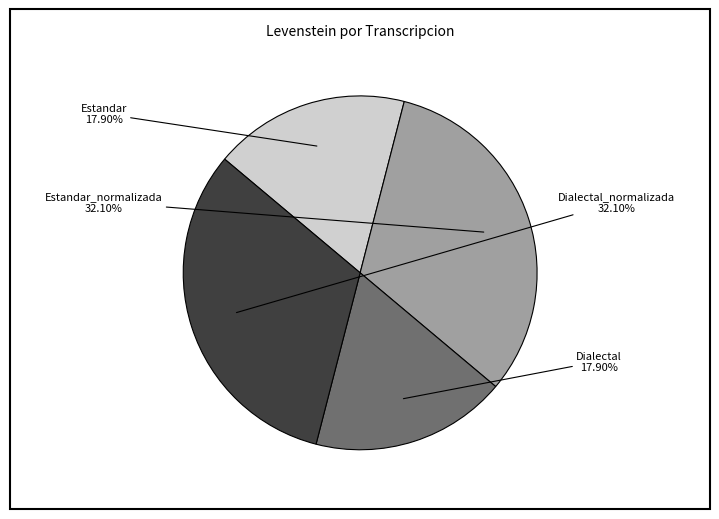

Combined, what portion of the pie is Estandar and Dialectal_normalizada?

50.0%